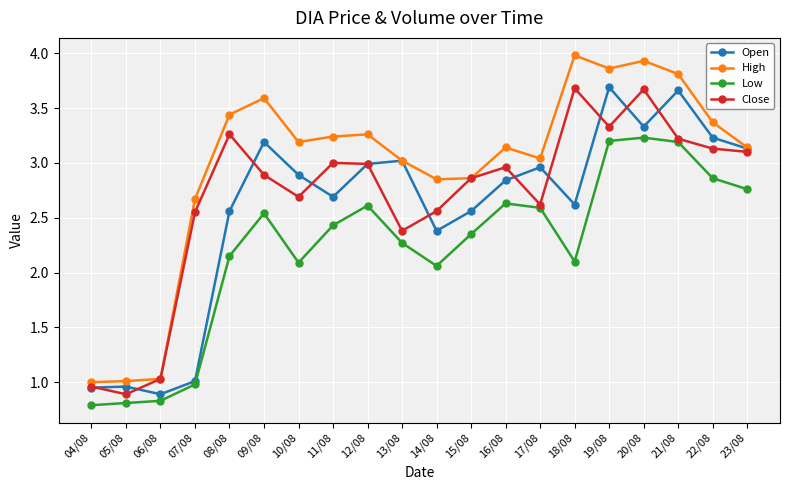

At which label does Low first exceed 2?

08/08